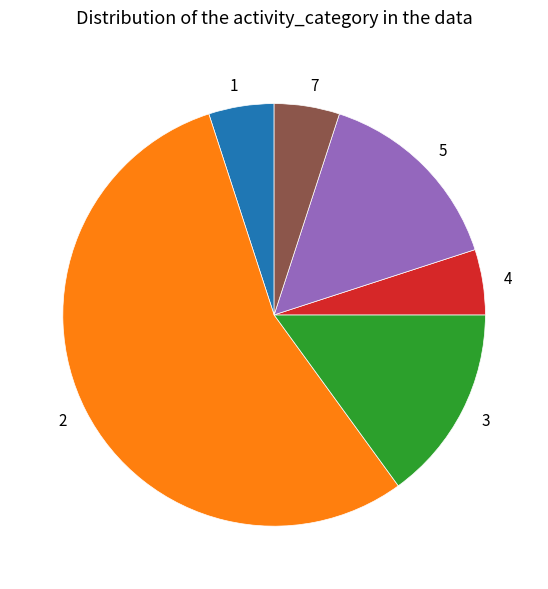

Do 3 and 1 together represent more than half of the pie?

No